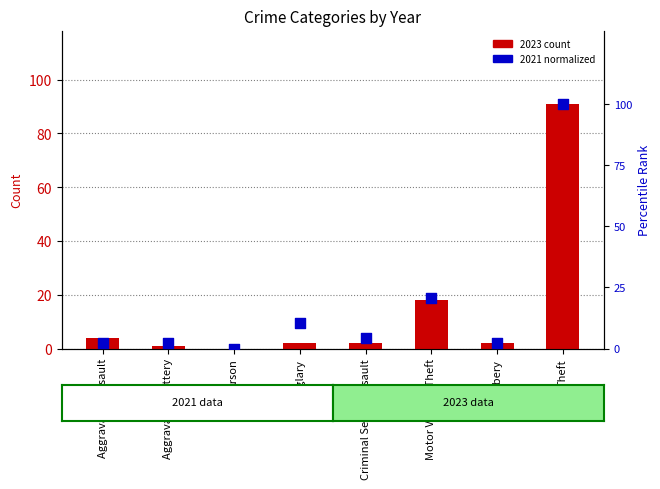

Which series reaches the maximum Y coordinate?

2023 count